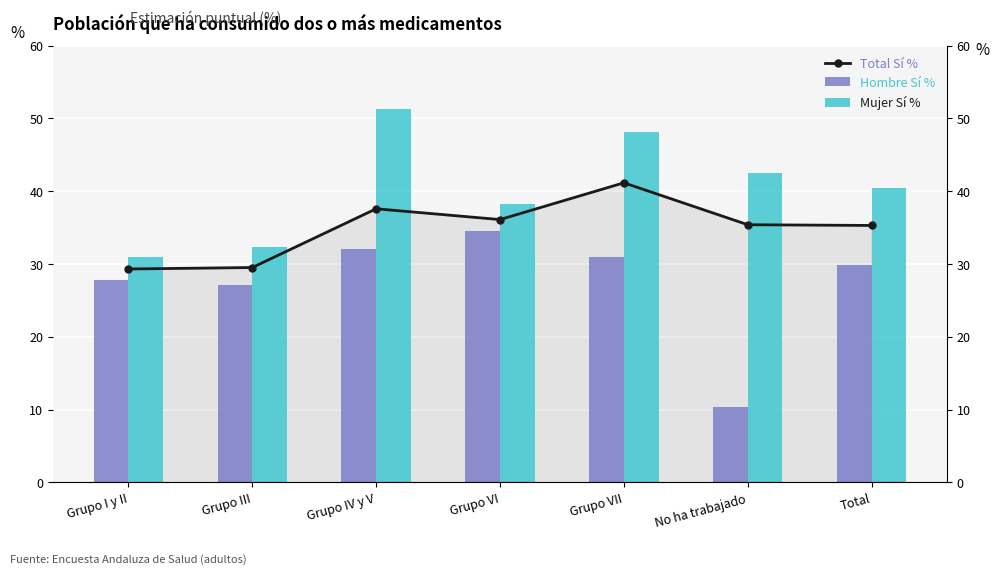

Which category has the highest value across all series?

Grupo IV y V